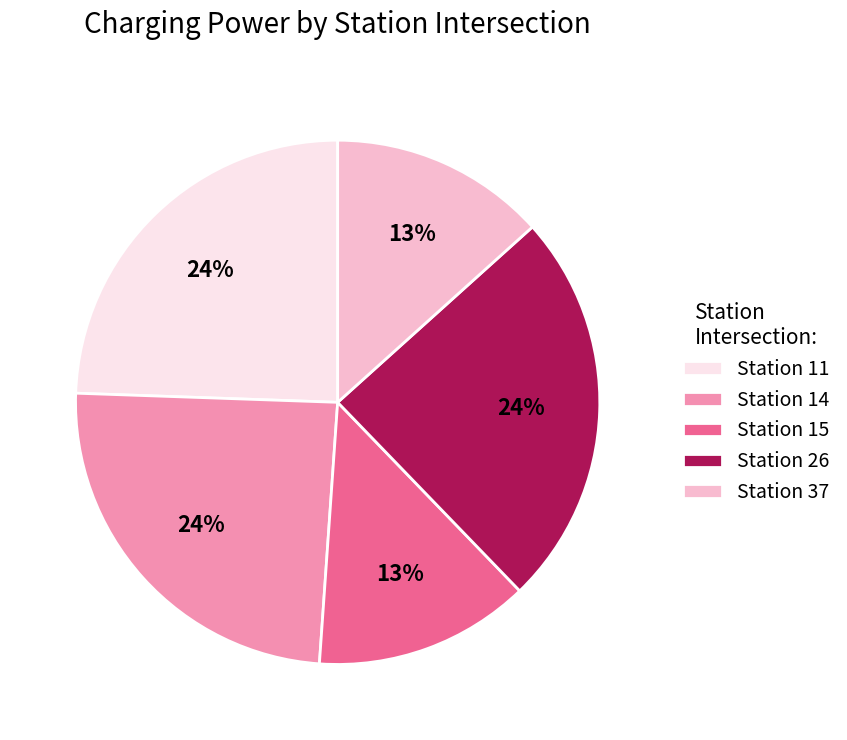

What percentage is the Station 11 slice, to the nearest percent?

24%